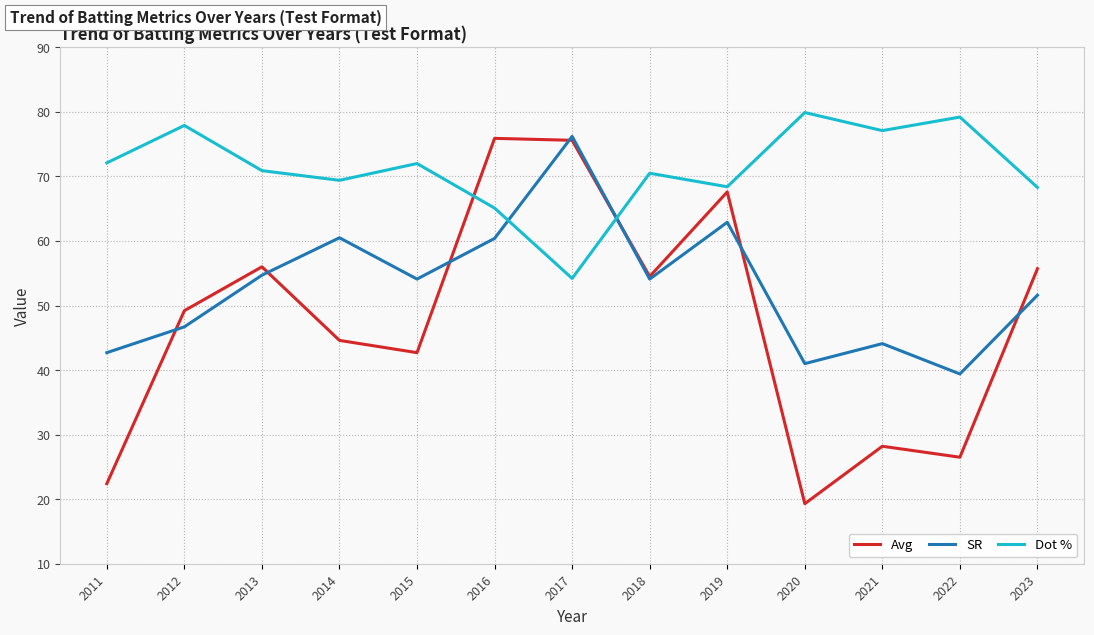

What is the greatest value displayed?

79.9